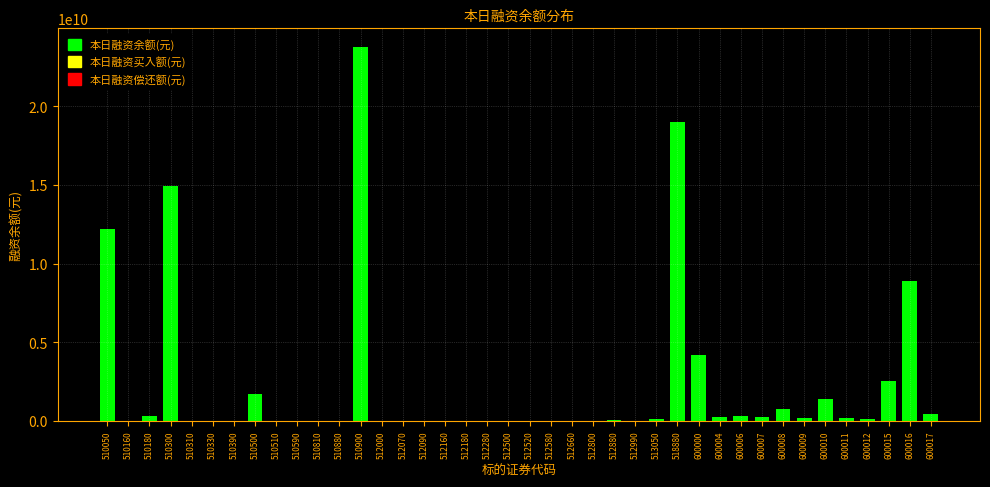

What is the greatest value displayed?

23771197501